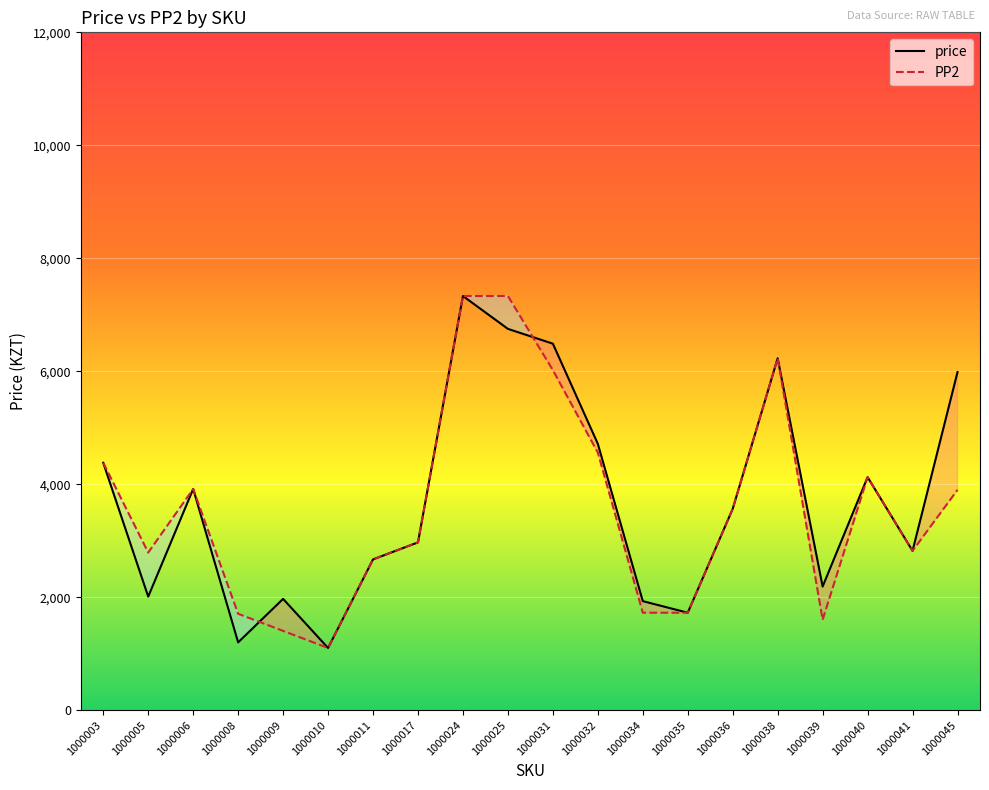

True or false: PP2 and price cross at least once.

True